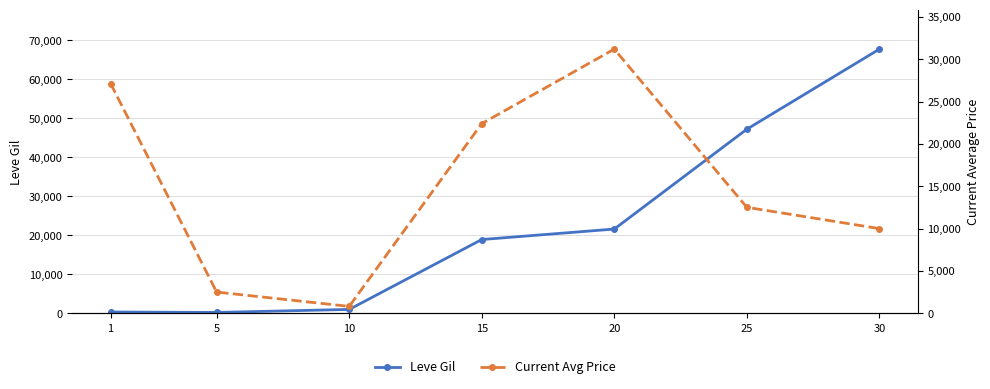

List the series in order of their overall mean, highest first.

Leve Gil, Current Avg Price